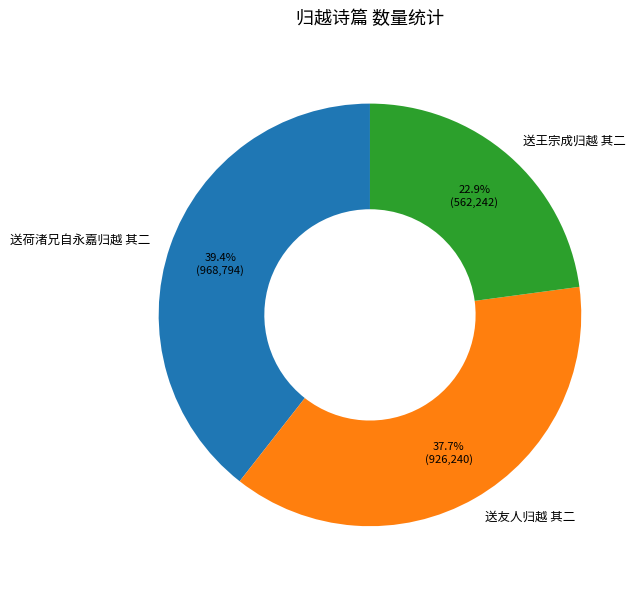

To the nearest percent, what is the difference between the largest and smallest slice percentages?

17%